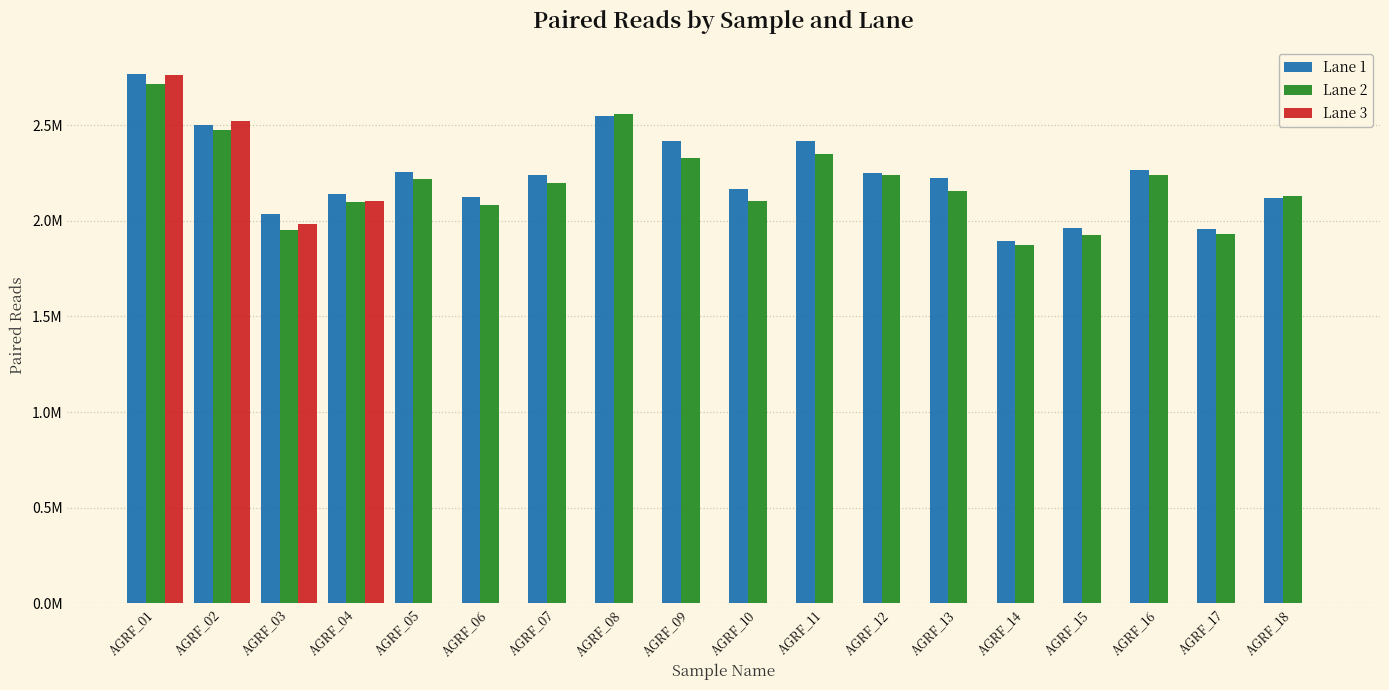

The Lane 3 series shows 2101184 at AGRF_04. True or false?

True